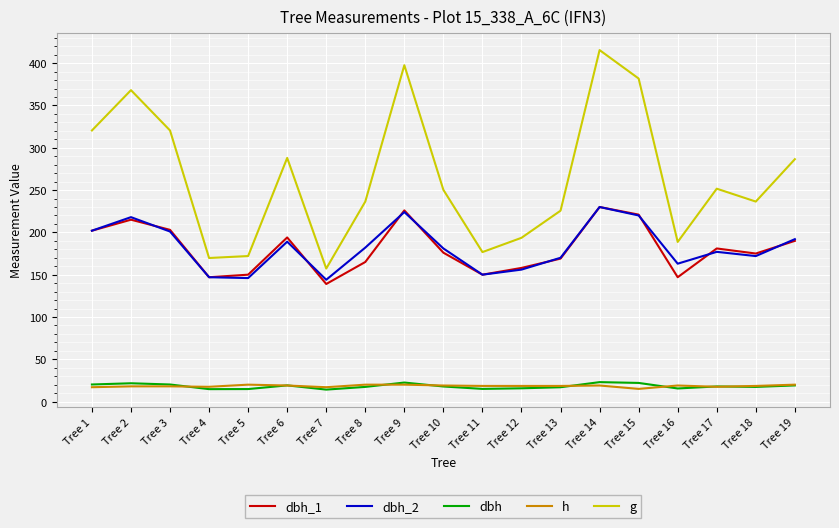

Is the value of dbh_1 at Tree 7 greater than the value of dbh at Tree 7?

Yes